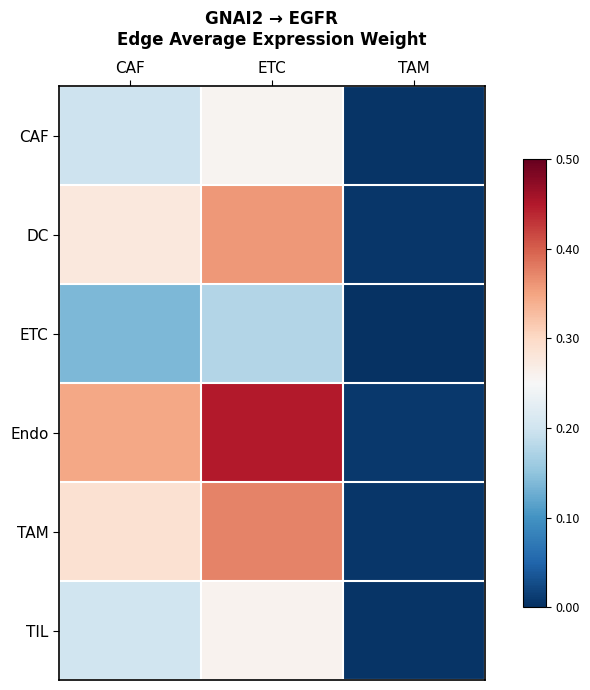

Which has a higher value, TAM or ETC?

ETC